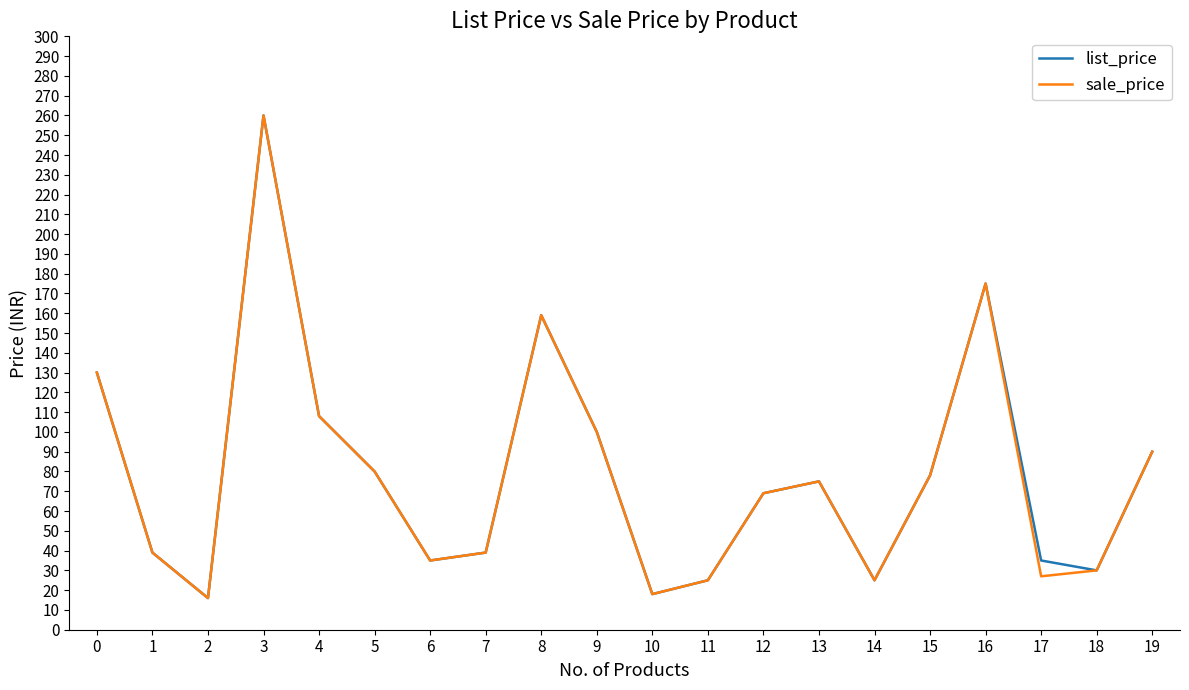

Is the value of sale_price at 17 greater than the value of list_price at 4?

No